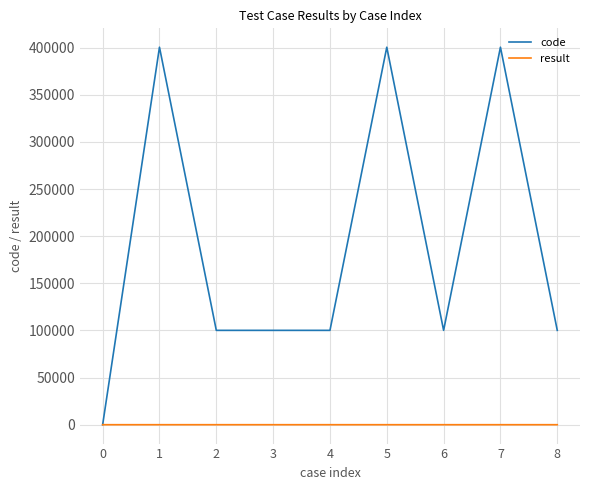

What is the maximum value shown in the chart?

400503